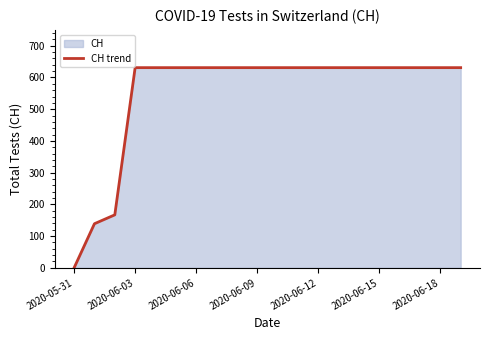

Is it true that the value at 2020-06-18 is 395?

False